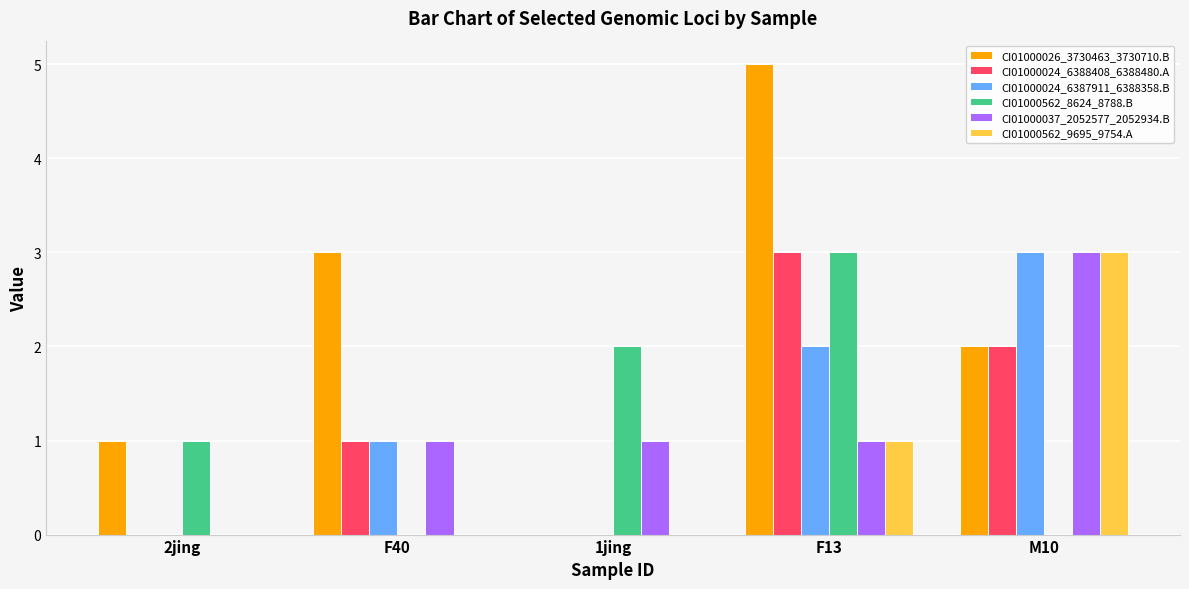

How many CI01000024_6388408_6388480.A values are between 0 and 2?

4